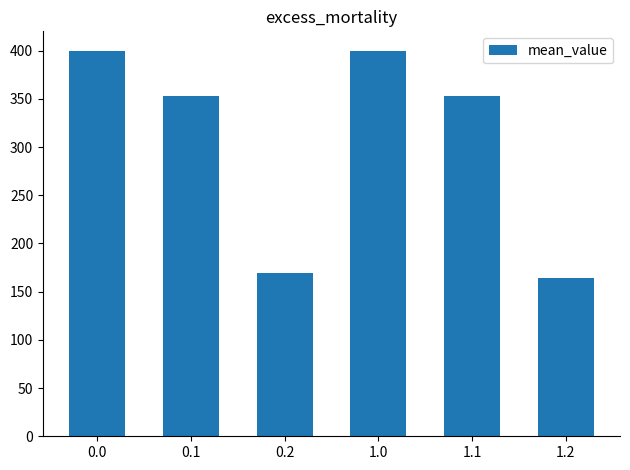

What is the average value?

306.6